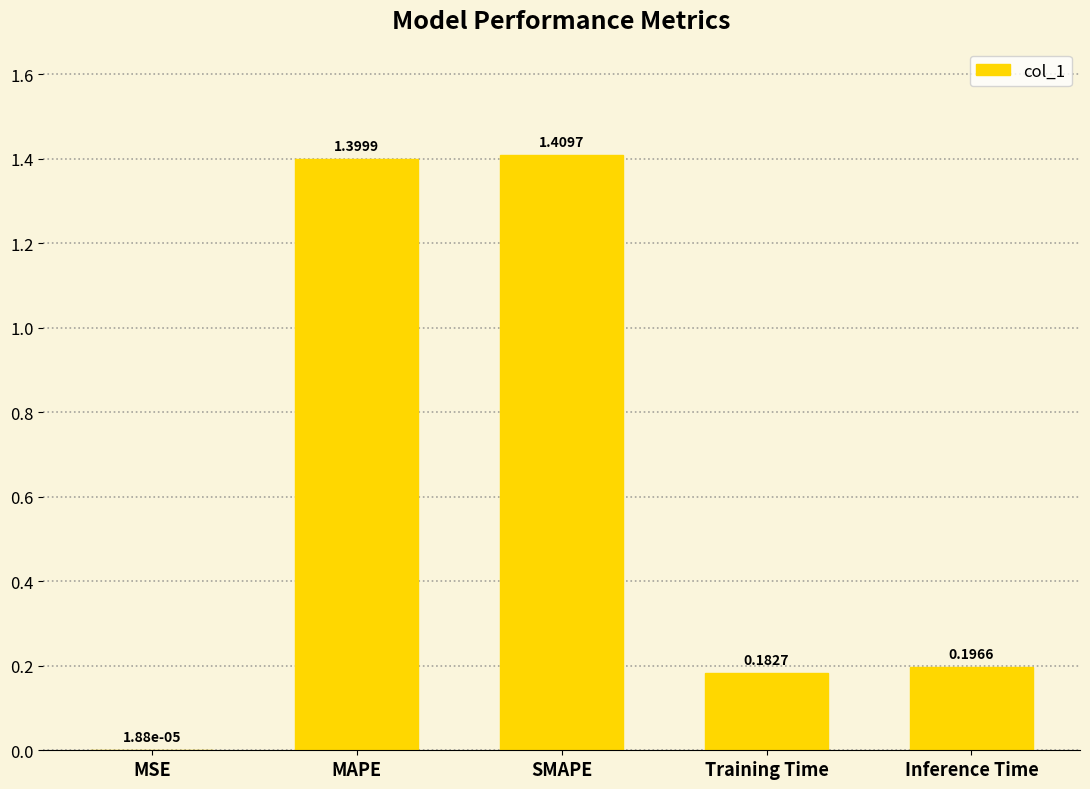

What is the average value?

0.6